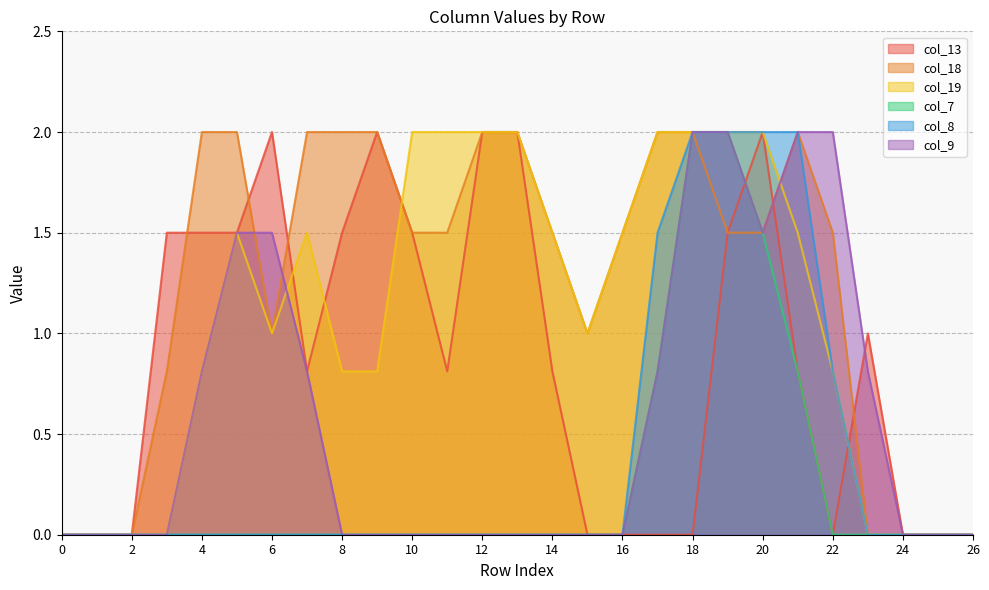

Reading left to right, extract all data points from this chart.

col_13: 0.0	0.0	0.0	1.5	1.5	1.5	2.0	0.8	1.5	2.0	1.5	0.8	2.0	2.0	0.8	0.0	0.0	0.0	0.0	1.5	2.0	0.8	0.0	1.0	0.0	0.0	0.0
col_18: 0.0	0.0	0.0	0.8	2.0	2.0	1.0	2.0	2.0	2.0	1.5	1.5	2.0	2.0	1.5	1.0	1.5	2.0	2.0	1.5	1.5	2.0	1.5	0.0	0.0	0.0	0.0
col_19: 0.0	0.0	0.0	0.0	0.8	1.5	1.0	1.5	0.8	0.8	2.0	2.0	2.0	2.0	1.5	1.0	1.5	2.0	2.0	2.0	2.0	1.5	0.8	0.0	0.0	0.0	0.0
col_7: 0.0	0.0	0.0	0.0	0.0	0.0	0.0	0.0	0.0	0.0	0.0	0.0	0.0	0.0	0.0	0.0	0.0	0.8	2.0	2.0	1.5	0.8	0.0	0.0	0.0	0.0	0.0
col_8: 0.0	0.0	0.0	0.0	0.0	0.0	0.0	0.0	0.0	0.0	0.0	0.0	0.0	0.0	0.0	0.0	0.0	1.5	2.0	2.0	2.0	2.0	0.8	0.0	0.0	0.0	0.0
col_9: 0.0	0.0	0.0	0.0	0.8	1.5	1.5	0.8	0.0	0.0	0.0	0.0	0.0	0.0	0.0	0.0	0.0	0.8	2.0	2.0	1.5	2.0	2.0	0.8	0.0	0.0	0.0